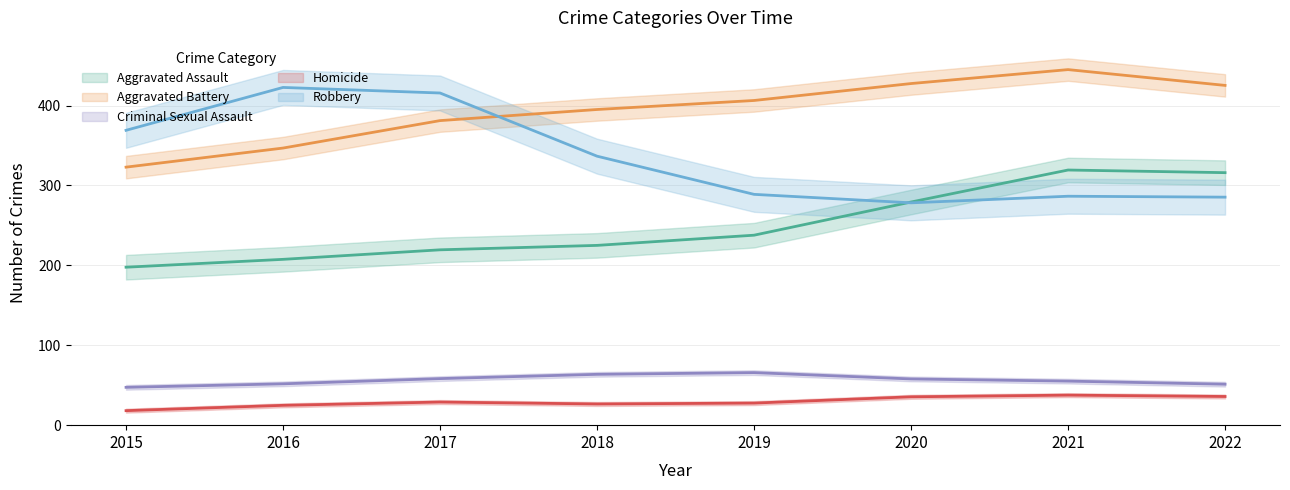

Rank the series at 2018 from highest to lowest value.

Aggravated Battery, Robbery, Aggravated Assault, Criminal Sexual Assault, Homicide